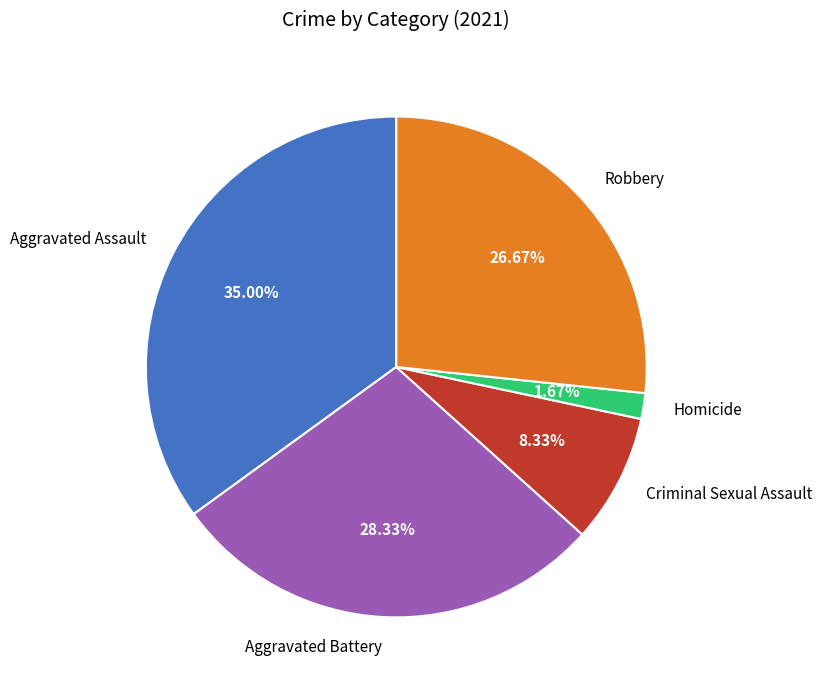

Is it true that Criminal Sexual Assault is 8% of the pie?

True